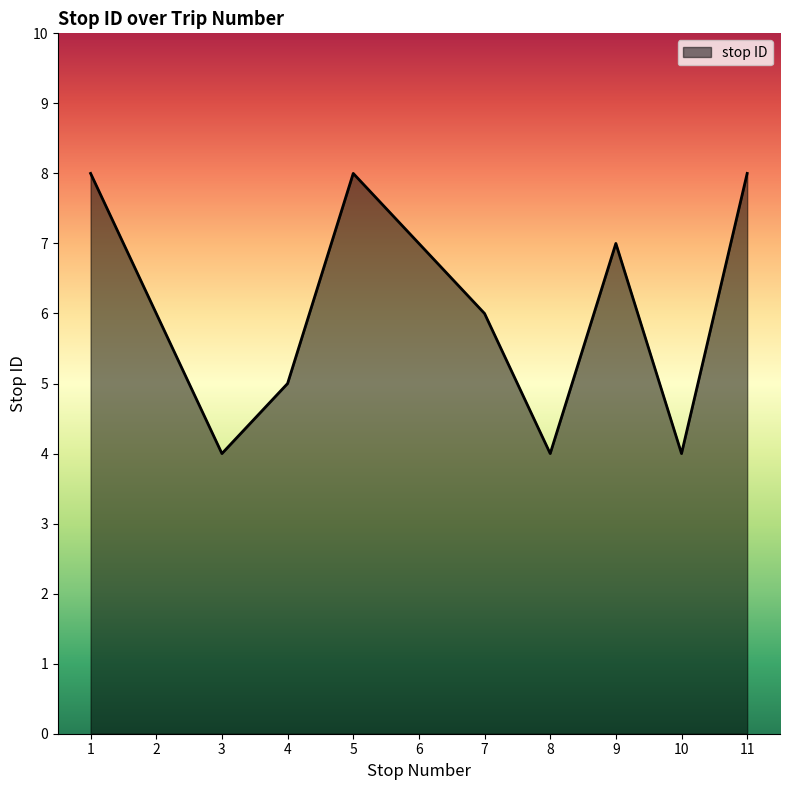

What is the difference between the maximum and minimum values?

4